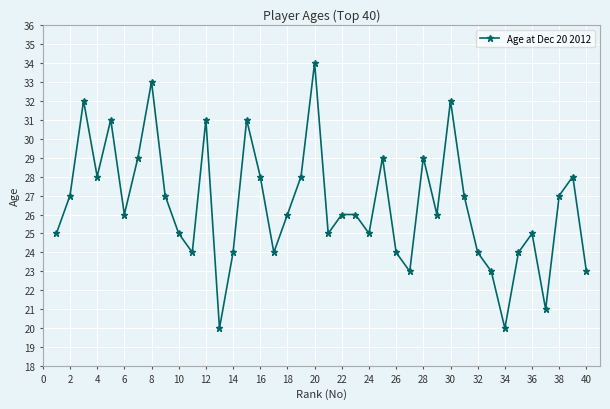

What is the sum of all values?

1060